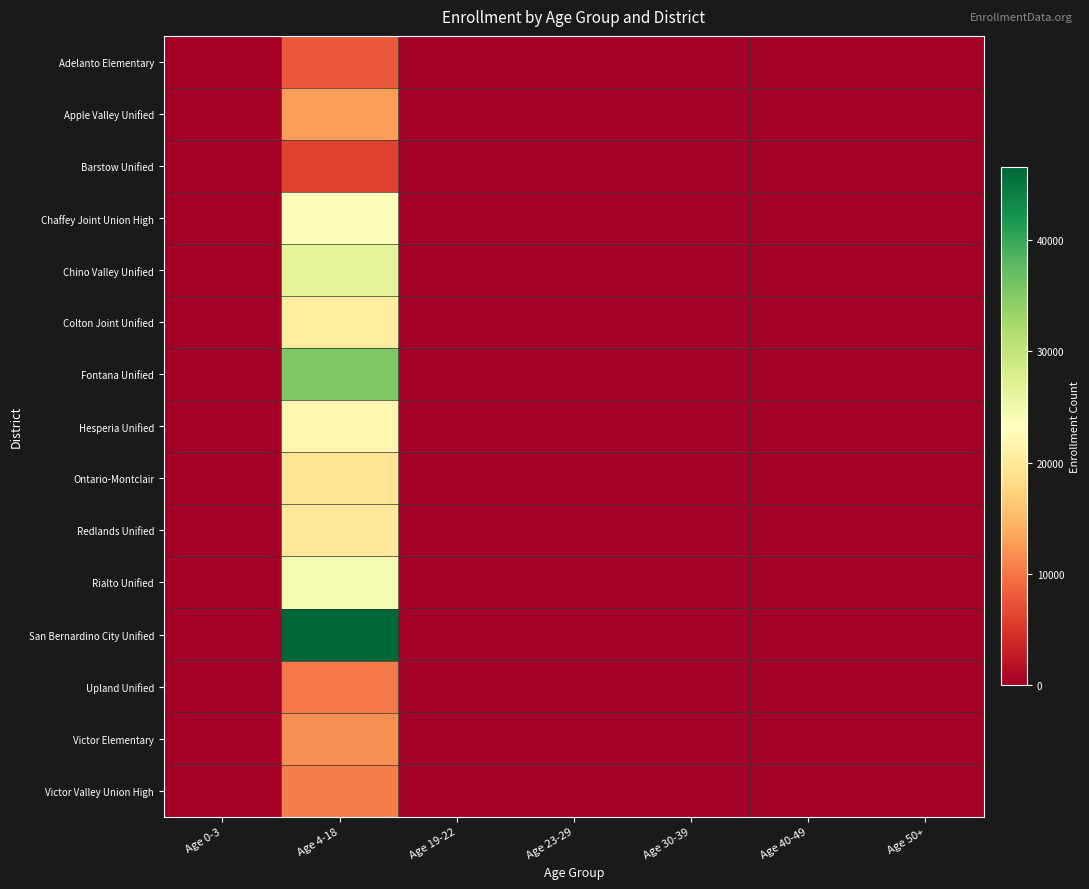

Reading left to right, extract all data points from this chart.

Adelanto Elementary: Age 0-3=0	Age 4-18=7817	Age 19-22=0	Age 23-29=0	Age 30-39=0	Age 40-49=0	Age 50+=0
Apple Valley Unified: Age 0-3=0	Age 4-18=12850	Age 19-22=42	Age 23-29=0	Age 30-39=0	Age 40-49=0	Age 50+=0
Barstow Unified: Age 0-3=0	Age 4-18=6104	Age 19-22=25	Age 23-29=0	Age 30-39=0	Age 40-49=0	Age 50+=0
Chaffey Joint Union High: Age 0-3=0	Age 4-18=23655	Age 19-22=199	Age 23-29=0	Age 30-39=0	Age 40-49=0	Age 50+=0
Chino Valley Unified: Age 0-3=0	Age 4-18=26456	Age 19-22=64	Age 23-29=0	Age 30-39=0	Age 40-49=0	Age 50+=0
Colton Joint Unified: Age 0-3=0	Age 4-18=20512	Age 19-22=38	Age 23-29=0	Age 30-39=0	Age 40-49=0	Age 50+=0
Fontana Unified: Age 0-3=0	Age 4-18=35338	Age 19-22=123	Age 23-29=0	Age 30-39=0	Age 40-49=0	Age 50+=0
Hesperia Unified: Age 0-3=0	Age 4-18=21892	Age 19-22=34	Age 23-29=0	Age 30-39=0	Age 40-49=0	Age 50+=0
Ontario-Montclair: Age 0-3=0	Age 4-18=19286	Age 19-22=0	Age 23-29=0	Age 30-39=0	Age 40-49=0	Age 50+=0
Redlands Unified: Age 0-3=0	Age 4-18=20045	Age 19-22=64	Age 23-29=0	Age 30-39=0	Age 40-49=0	Age 50+=0
Rialto Unified: Age 0-3=0	Age 4-18=24384	Age 19-22=77	Age 23-29=0	Age 30-39=0	Age 40-49=0	Age 50+=0
San Bernardino City Unified: Age 0-3=0	Age 4-18=46522	Age 19-22=171	Age 23-29=0	Age 30-39=0	Age 40-49=0	Age 50+=0
Upland Unified: Age 0-3=0	Age 4-18=10209	Age 19-22=19	Age 23-29=0	Age 30-39=0	Age 40-49=0	Age 50+=0
Victor Elementary: Age 0-3=0	Age 4-18=11895	Age 19-22=0	Age 23-29=0	Age 30-39=0	Age 40-49=0	Age 50+=0
Victor Valley Union High: Age 0-3=0	Age 4-18=10554	Age 19-22=87	Age 23-29=0	Age 30-39=0	Age 40-49=0	Age 50+=0